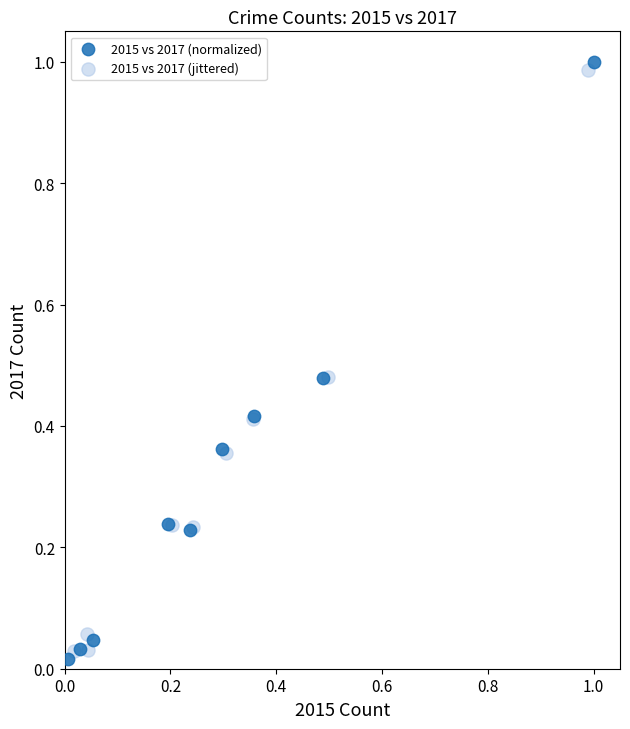

Which series has the widest spread of Y values?

2015 vs 2017 (normalized)